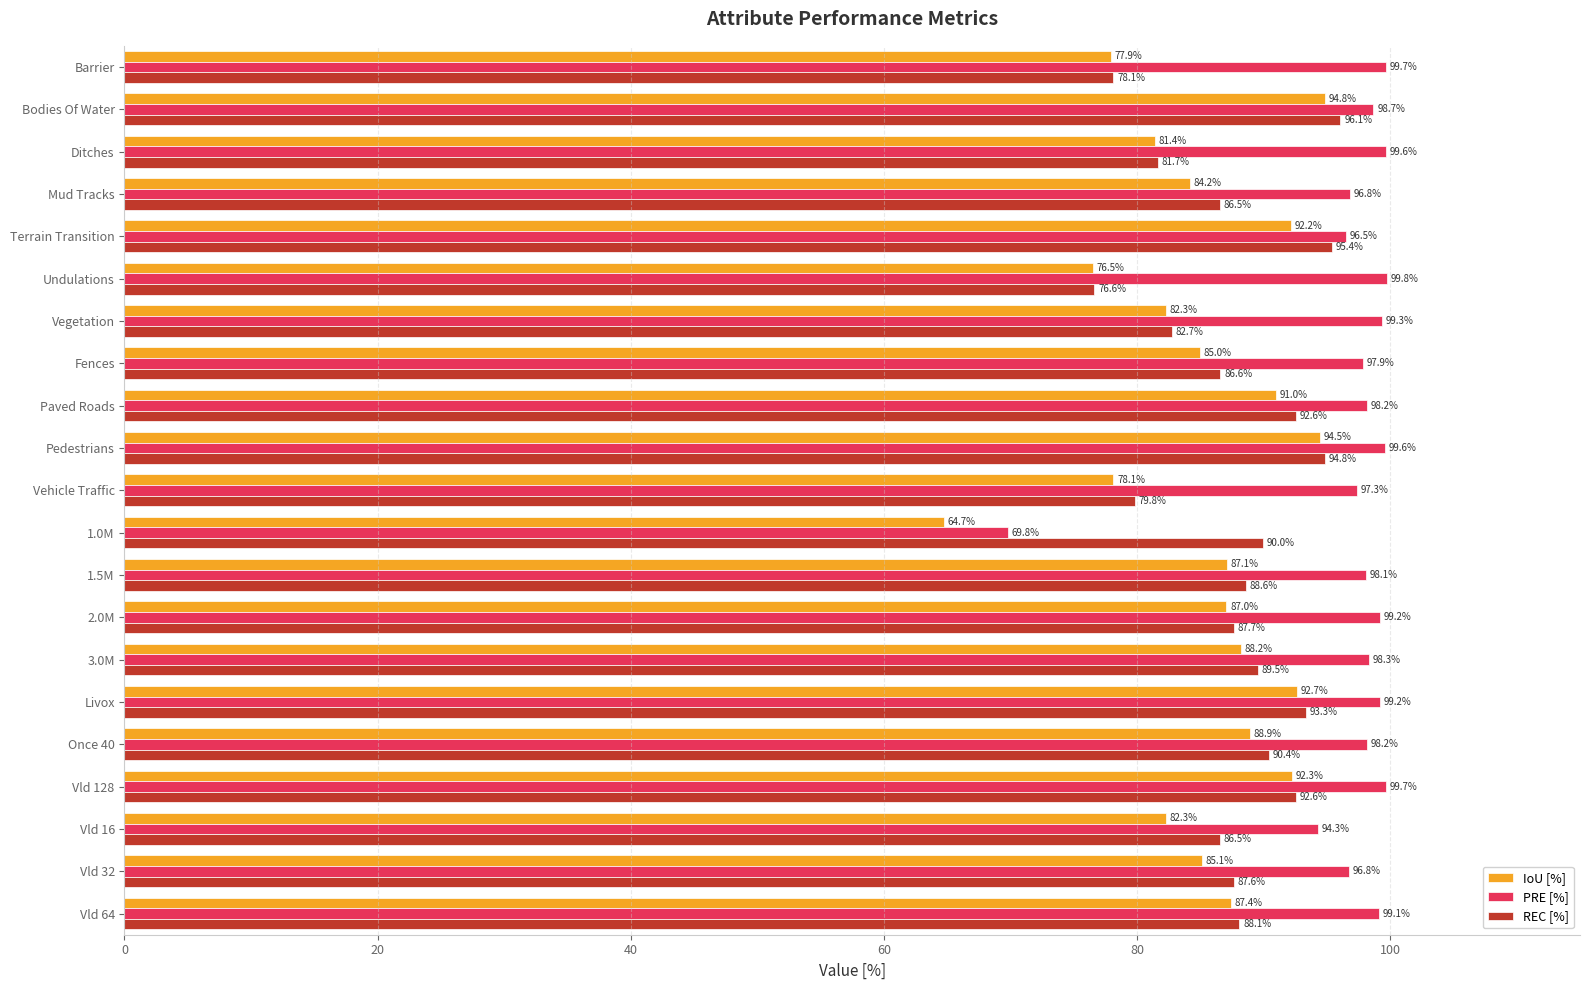

How many data points in REC [%] are above 88?

11